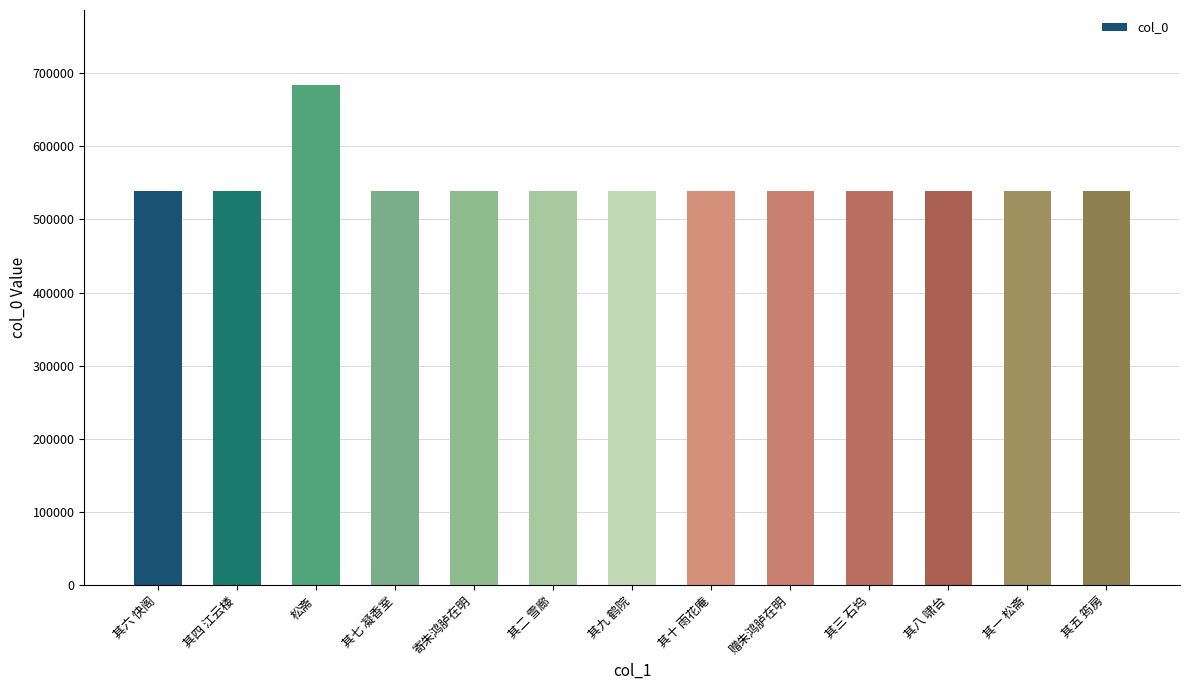

What is the label of the 3rd bar from the left?

松斋